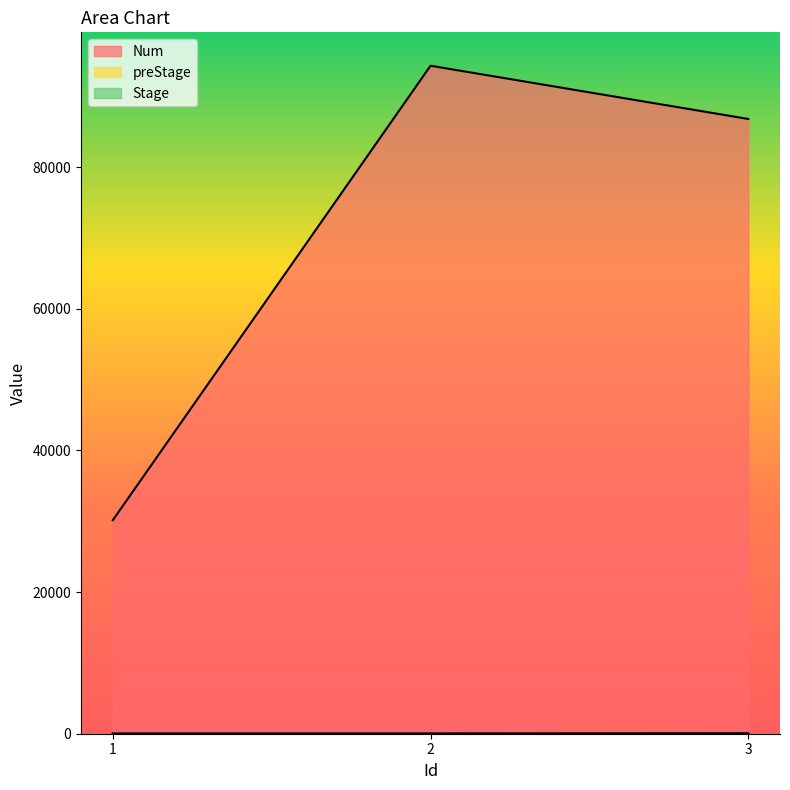

Which category has the highest value across all series?

2